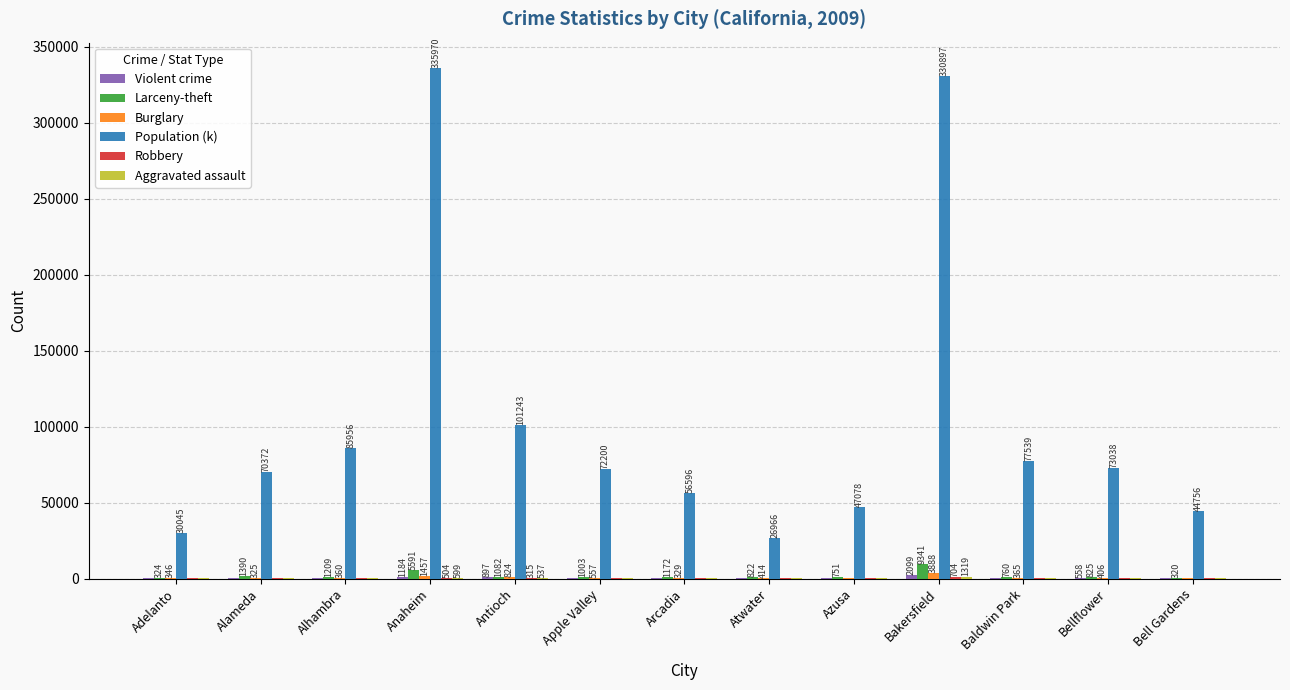

The value of Population (k) at Alameda is 19033. True or false?

False